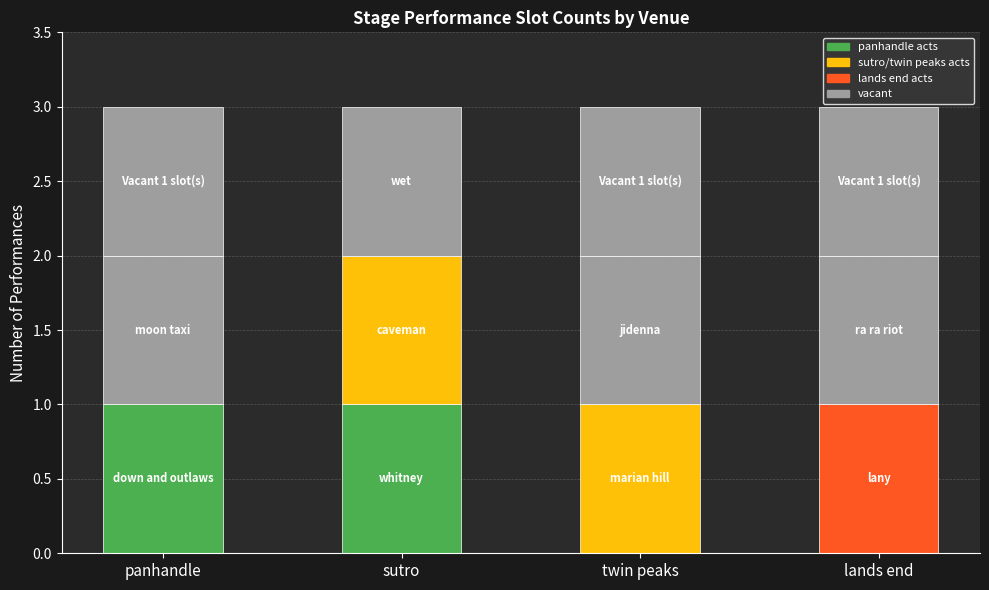

Which series has the widest spread of values?

panhandle